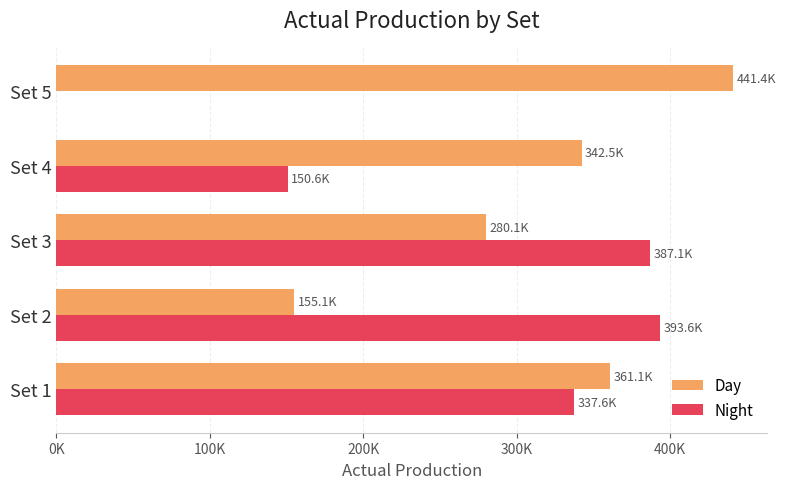

Which series has the widest spread of values?

Night